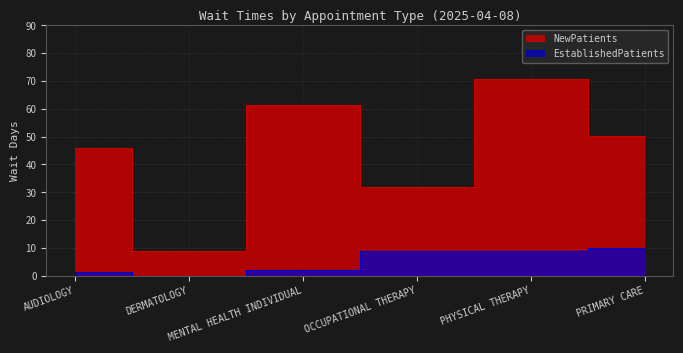

What is the sum of the EstablishedPatients values at PHYSICAL THERAPY and DERMATOLOGY?

9.0